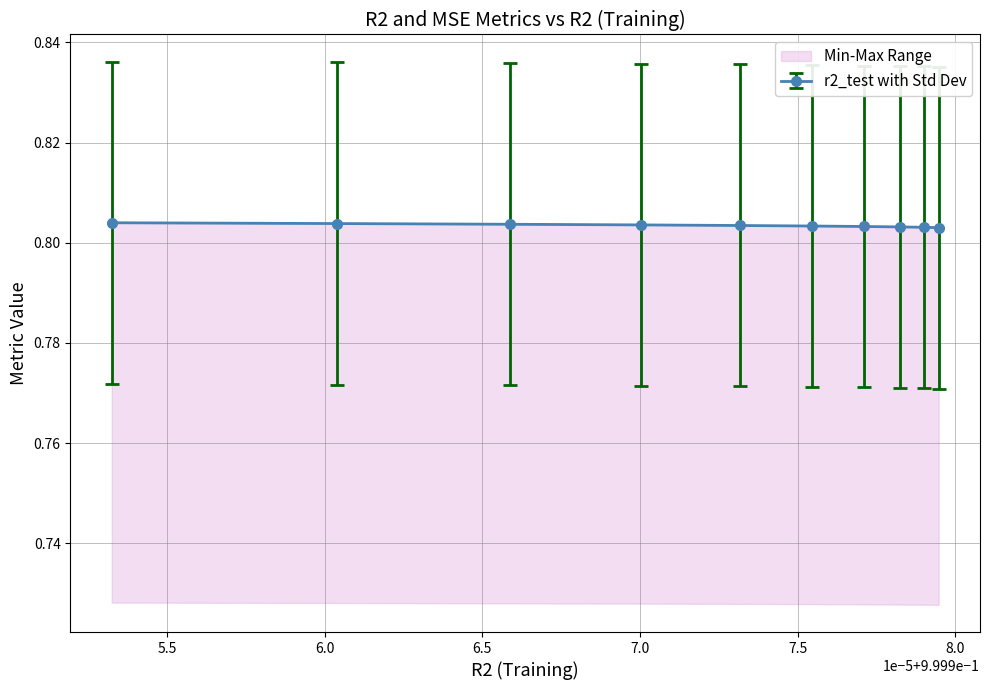

Does the chart display data point markers on the line(s)?

Yes